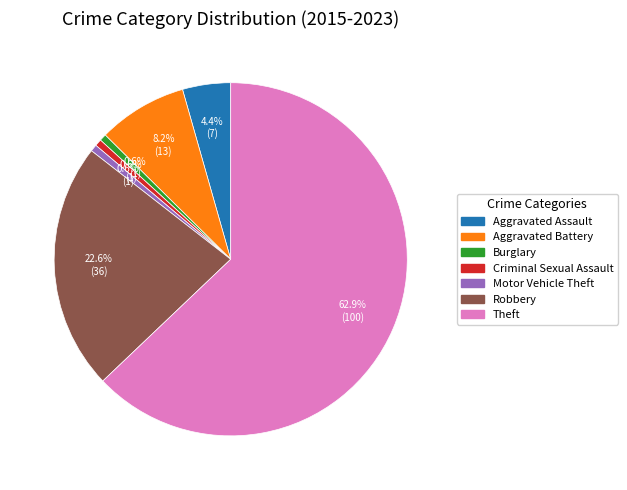

What is the largest slice in the pie chart?

Theft